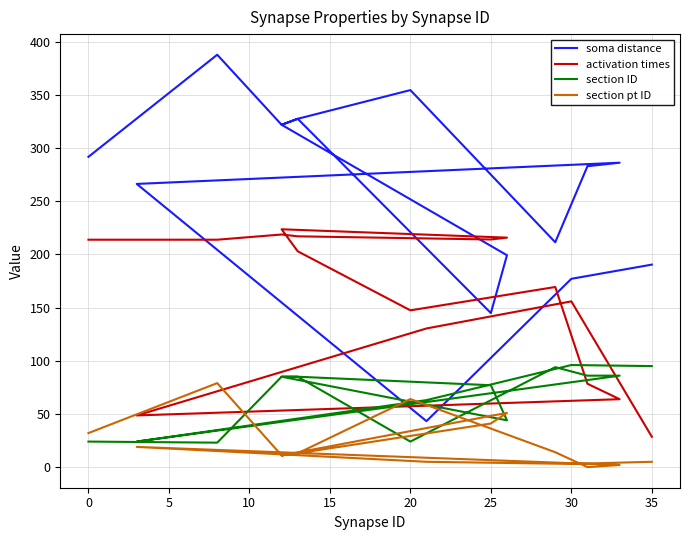

What are all the series names shown in the legend?

soma distance, activation times, section ID, section pt ID